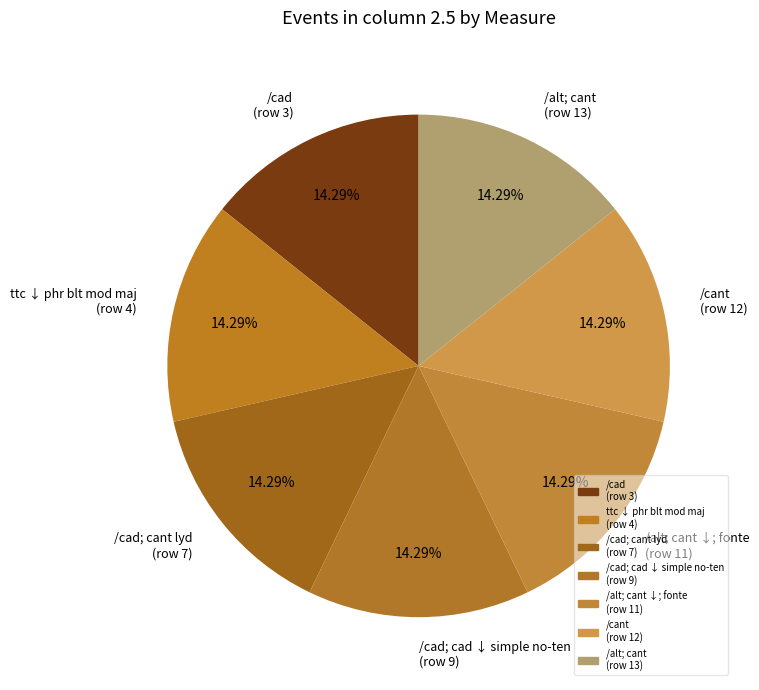

Approximately how many times larger is the value at /alt; cant (row 13) compared to /cant (row 12)?

1.0